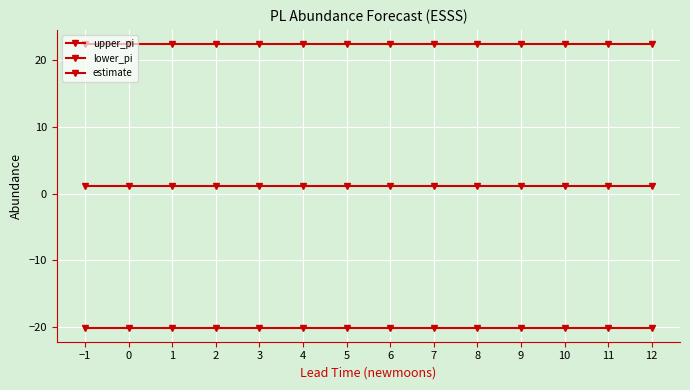

True or false: upper_pi and estimate intersect in this chart.

False